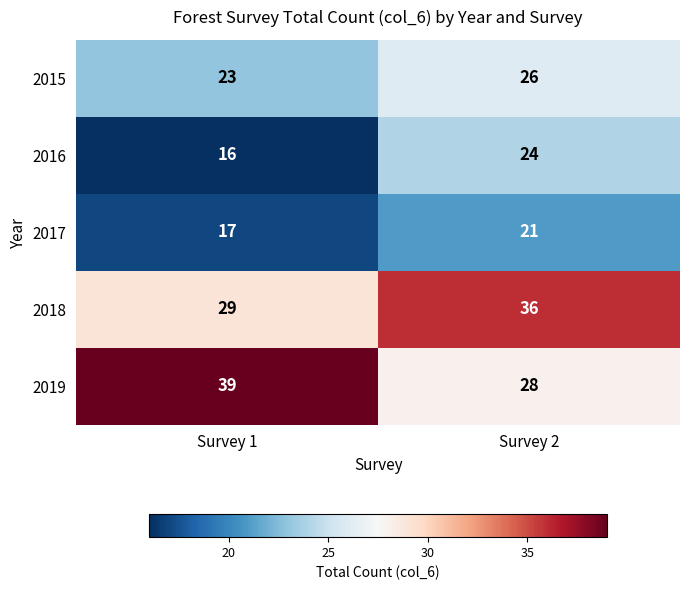

What is the difference between the 2018 values at Survey 2 and Survey 1?

7